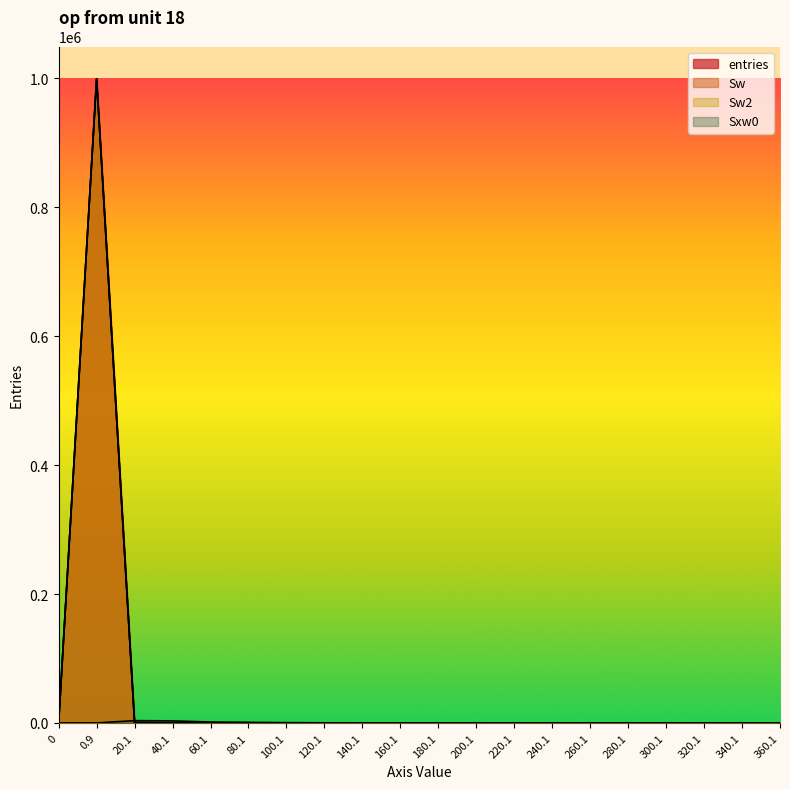

The entries series shows 0 at 360.1. True or false?

True